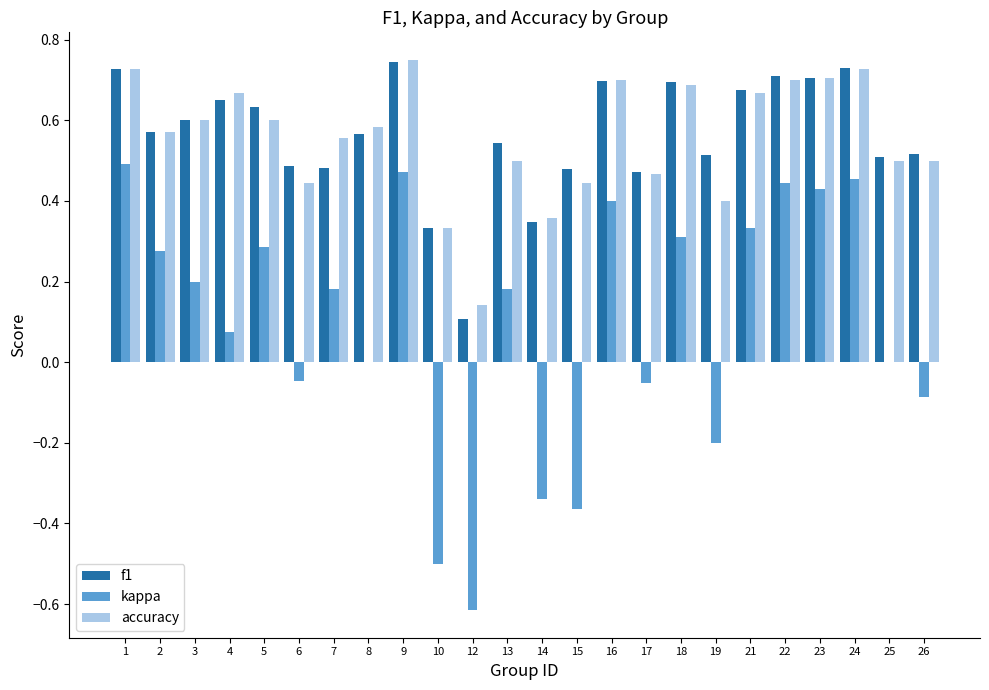

At which label does f1 reach its peak?

9